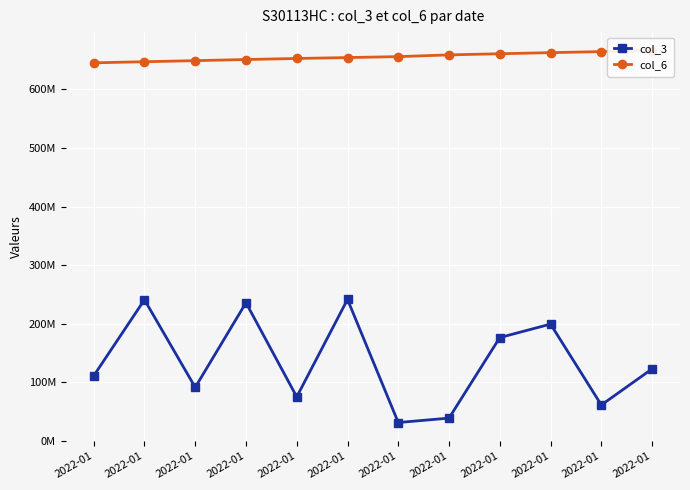

Which label corresponds to the smallest value in the chart?

2022-01